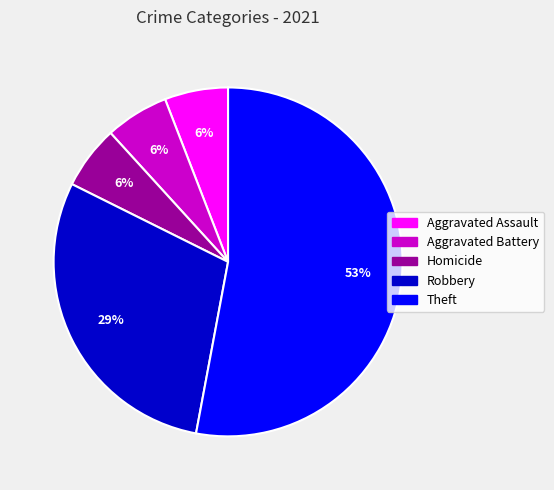

Which category has the biggest portion of the pie?

Theft